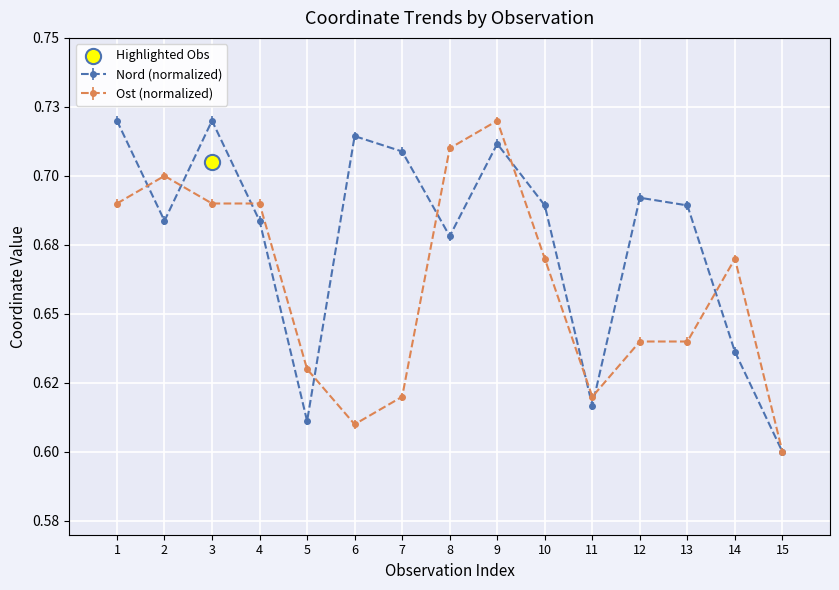

Which series has the widest spread of Y values?

Nord